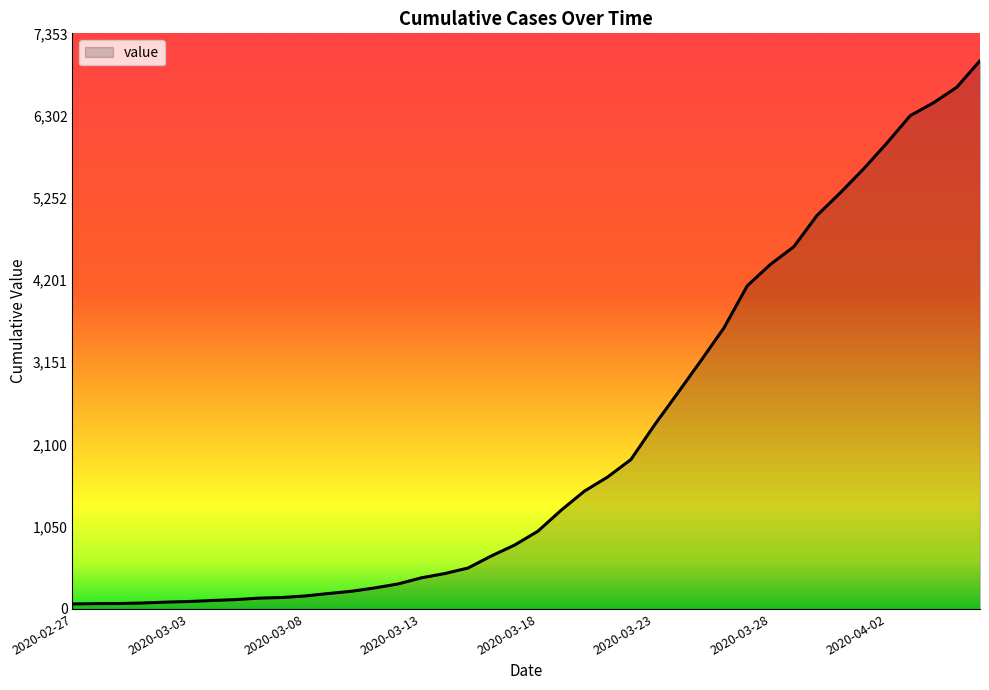

What is the maximum value shown in the chart?

7003